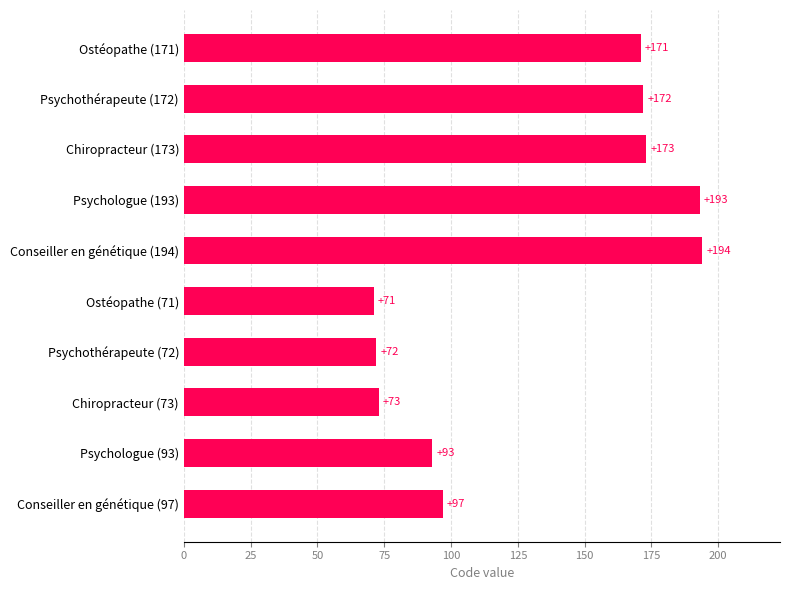

What is the minimum value shown in the chart?

71